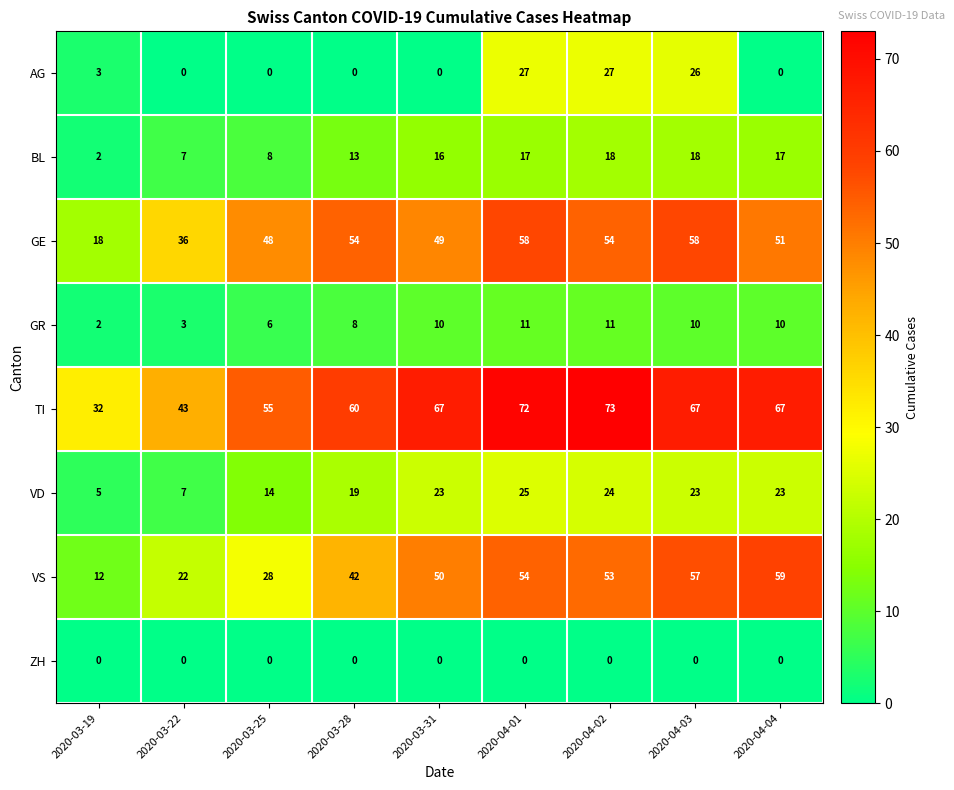

List the labels in order of VS value, smallest first.

2020-03-19, 2020-03-22, 2020-03-25, 2020-03-28, 2020-03-31, 2020-04-02, 2020-04-01, 2020-04-03, 2020-04-04